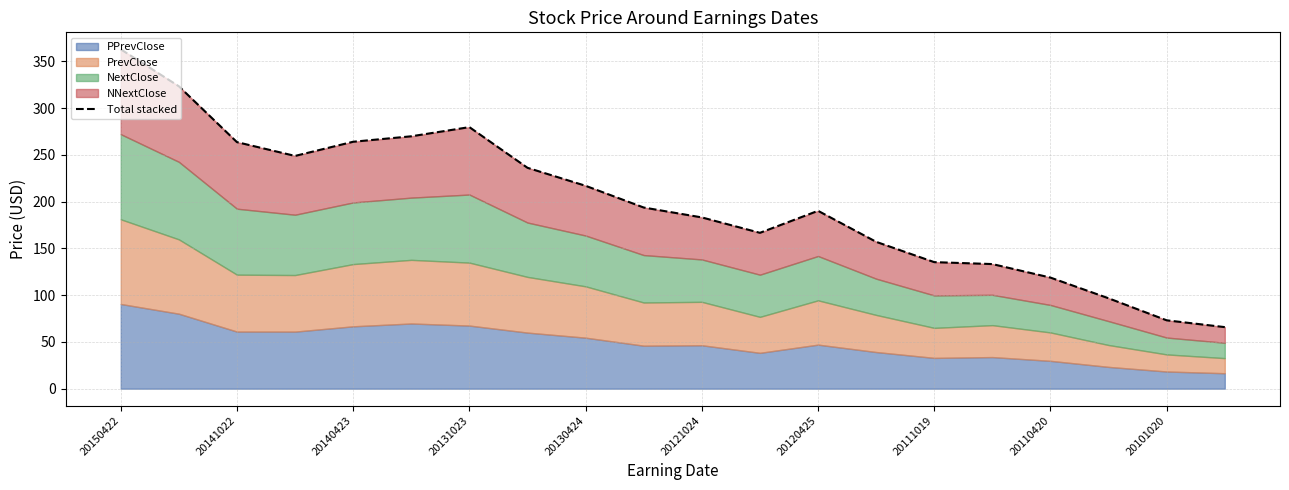

How many points are higher than both their immediate neighbors (excluding endpoints)?

2